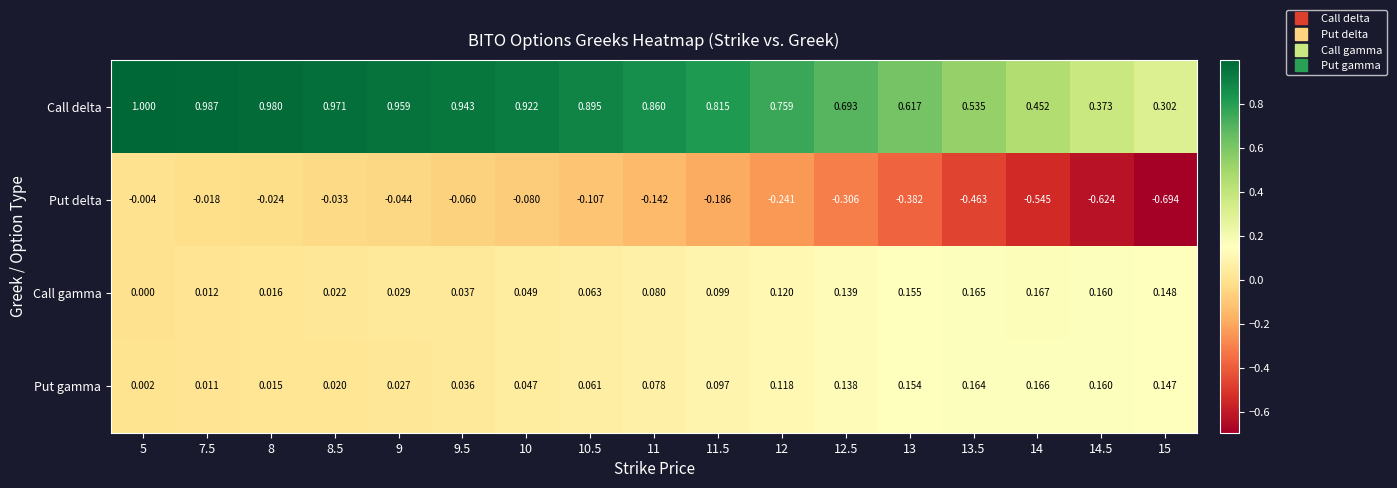

Is the value of Call gamma at 8 greater than the value of Call delta at 8?

No